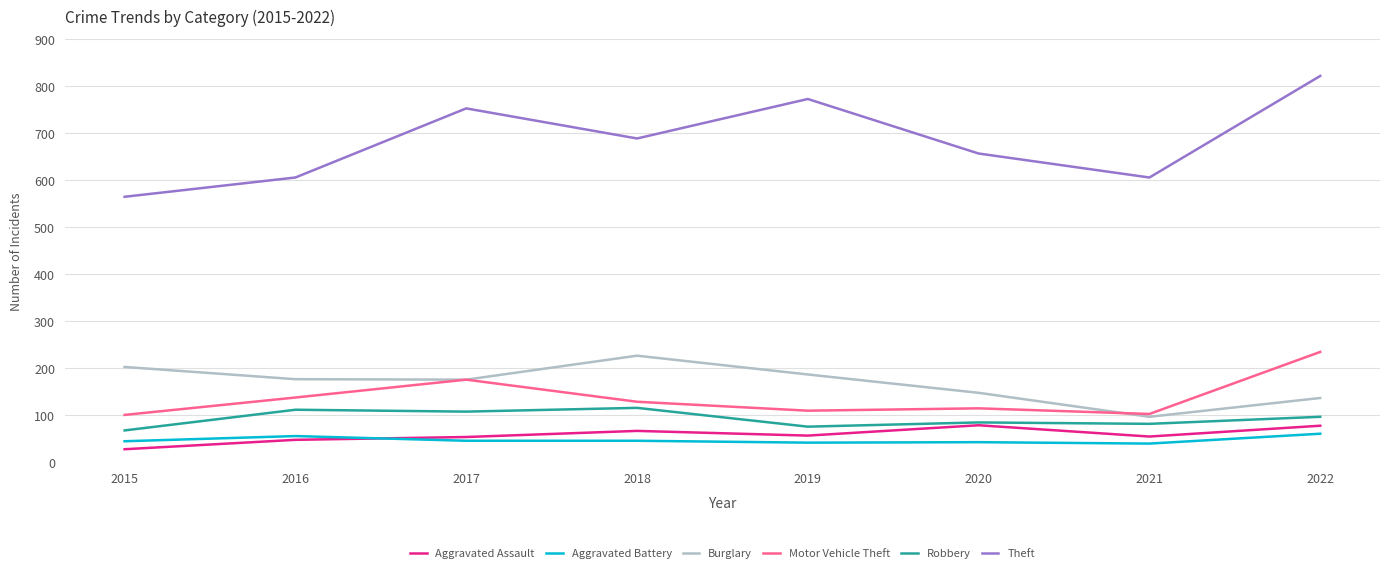

True or false: Aggravated Assault and Motor Vehicle Theft intersect in this chart.

False